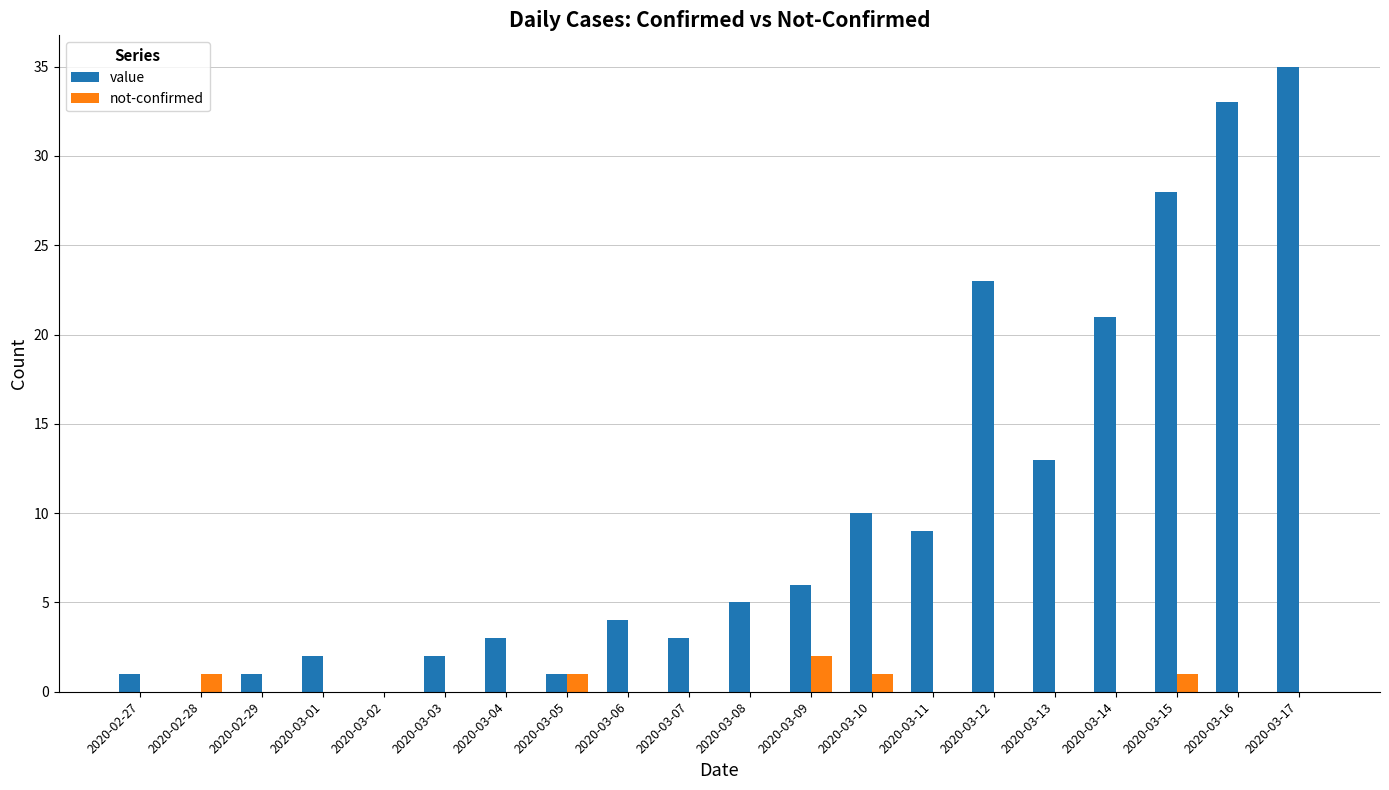

The value series shows 18 at 2020-03-13. True or false?

False